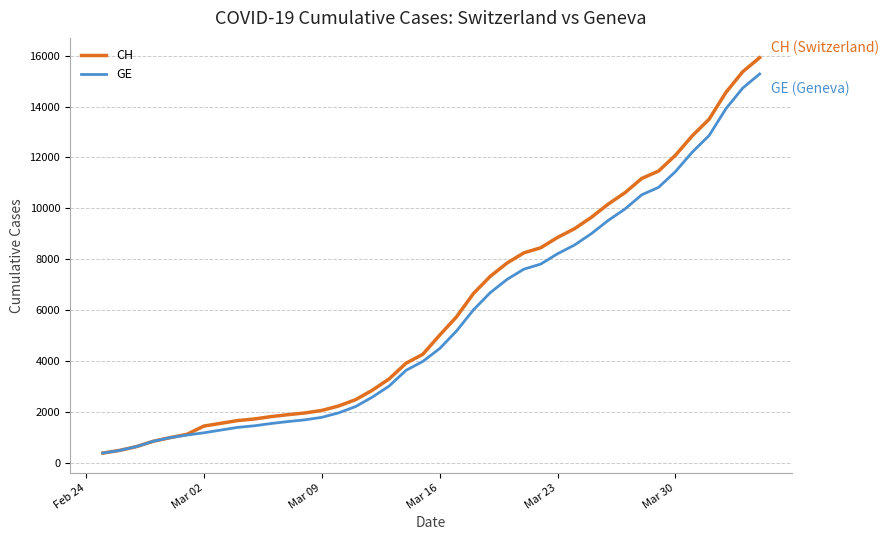

Rank the series by their maximum value, from lowest to highest.

GE, CH